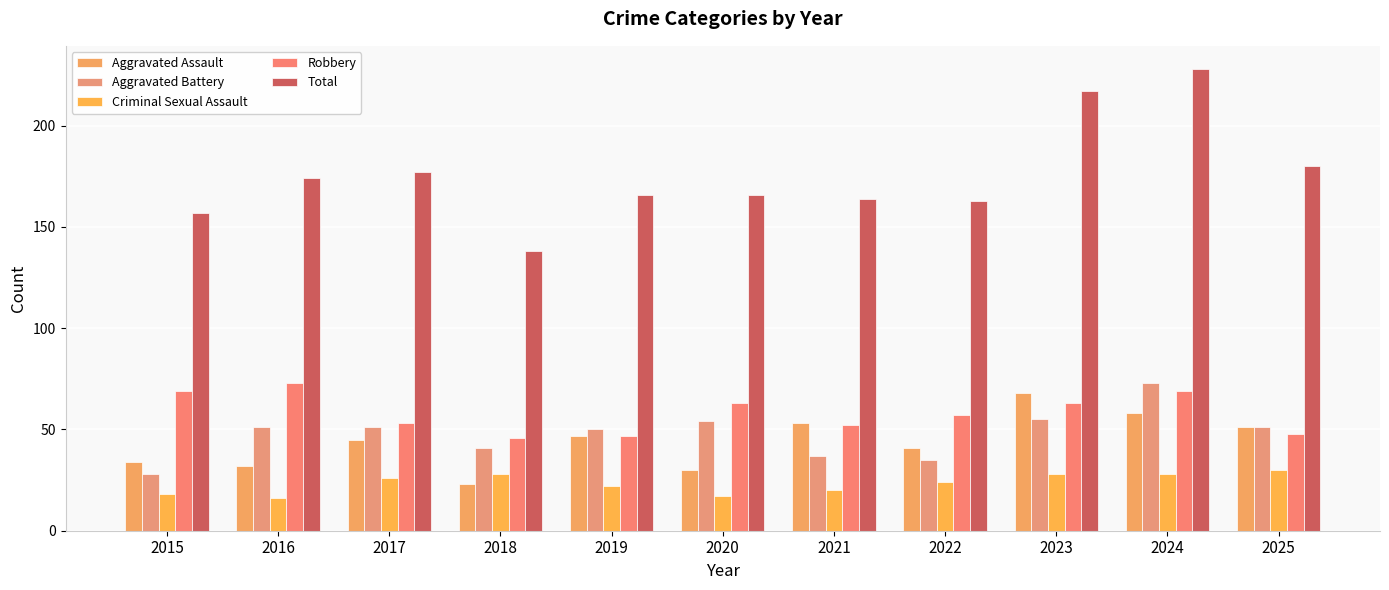

Does the chart contain stacked bars?

No